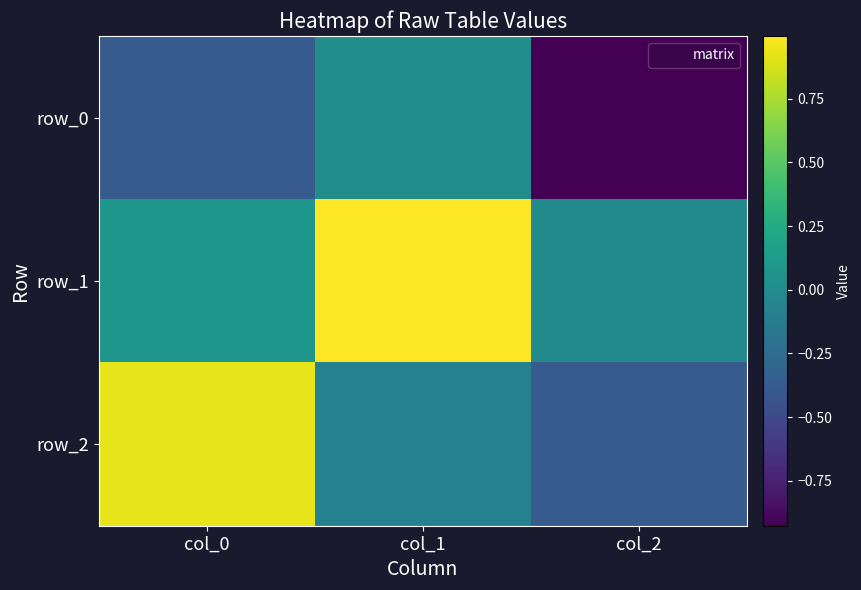

What is the spread (max minus min) of values at col_2?

0.9